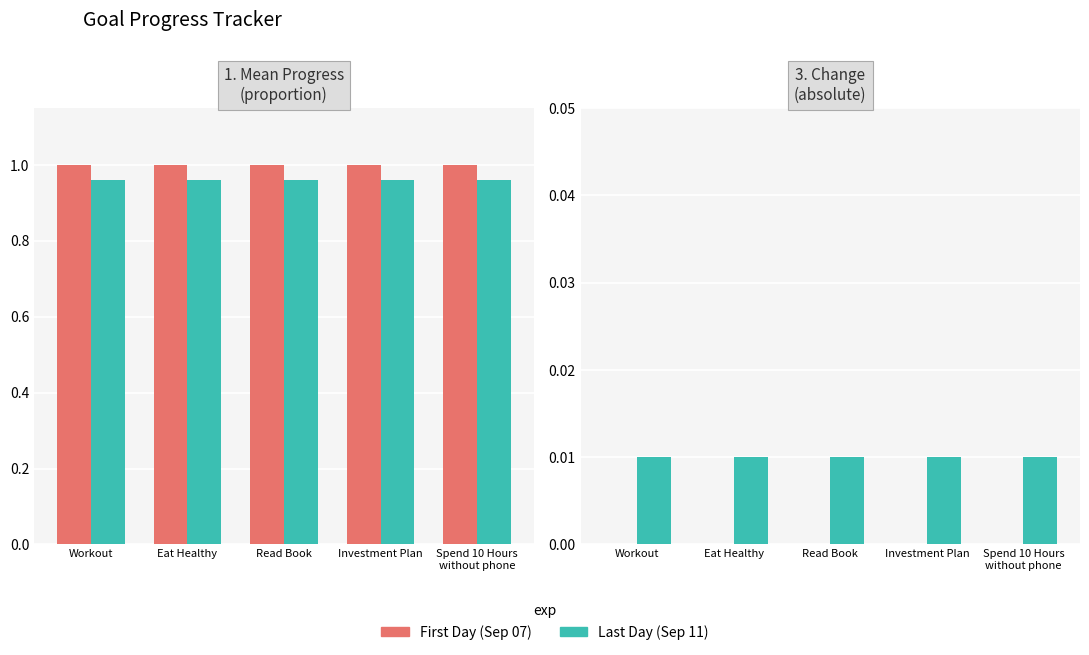

Which series has the largest range (max minus min)?

First Day (Sep 07)